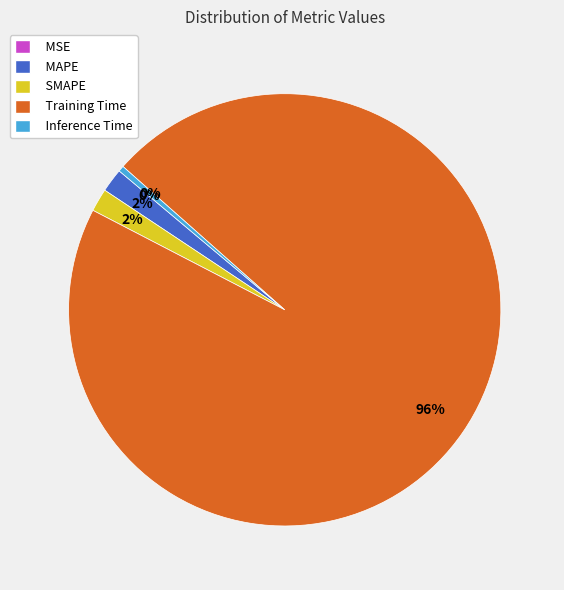

Is the sum of Training Time and Inference Time greater than half?

Yes